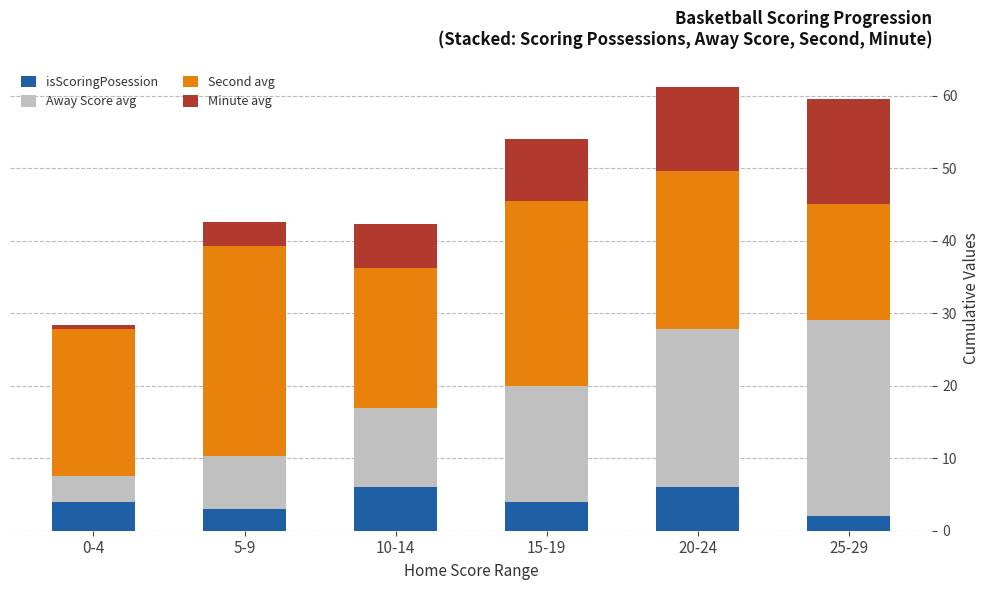

True or false: isScoringPosession has a value of 6.0 at 20-24.

True